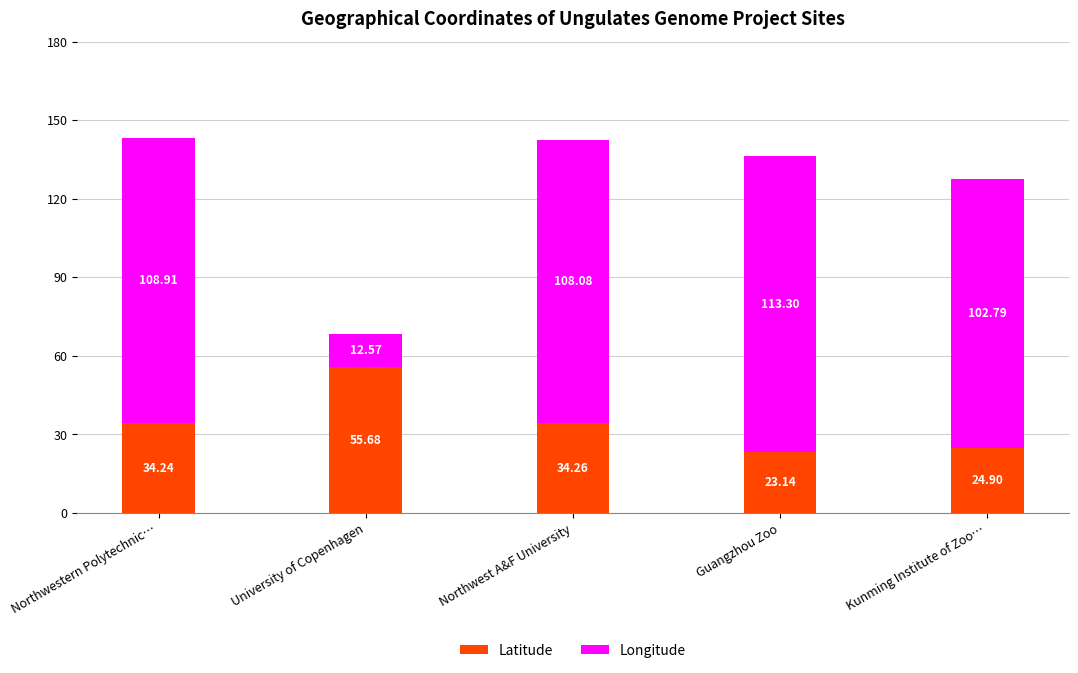

At which label does Latitude reach its peak?

University of Copenhagen